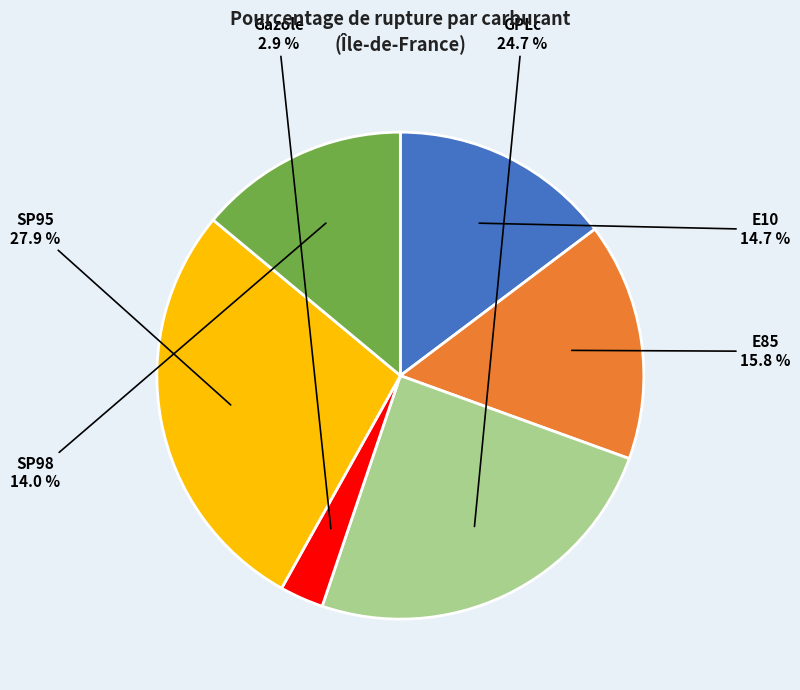

Is SP95 the majority of the pie?

No